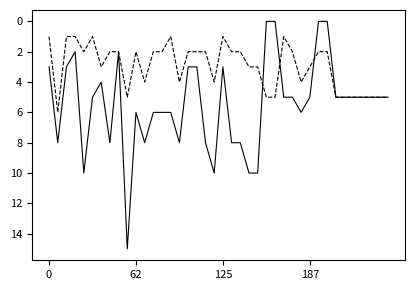

What is the greatest value displayed?

15